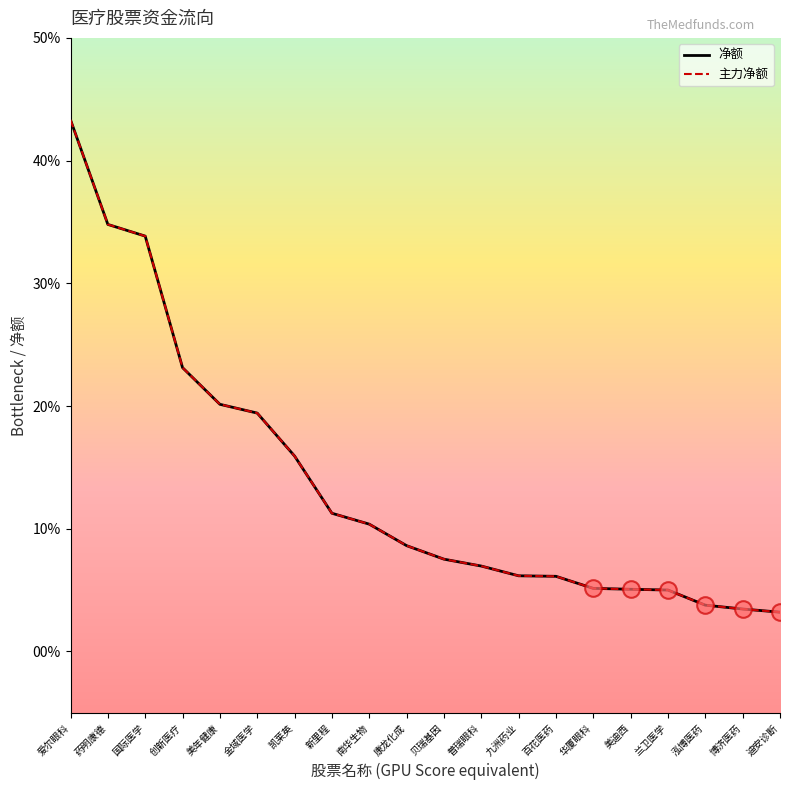

What position from the left is 兰卫医学?

17